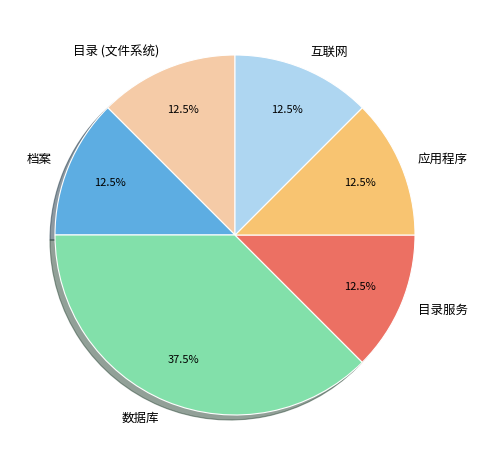

Which slice is the largest?

数据库